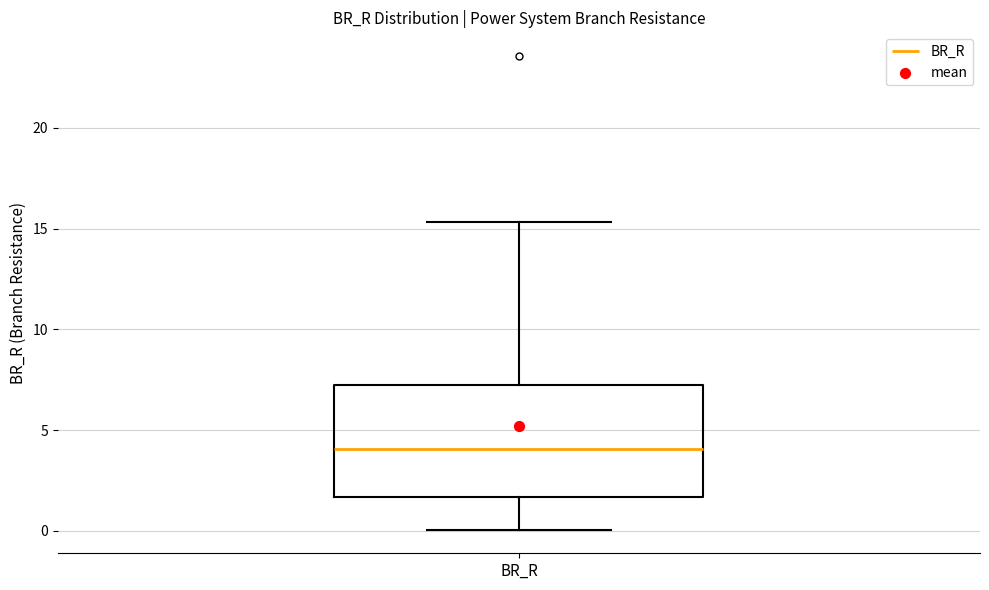

Where does the lower whisker of the box for BR_R end on the y-axis? The values are not printed on the chart, so give them approximately, as read against the axis.

0.0